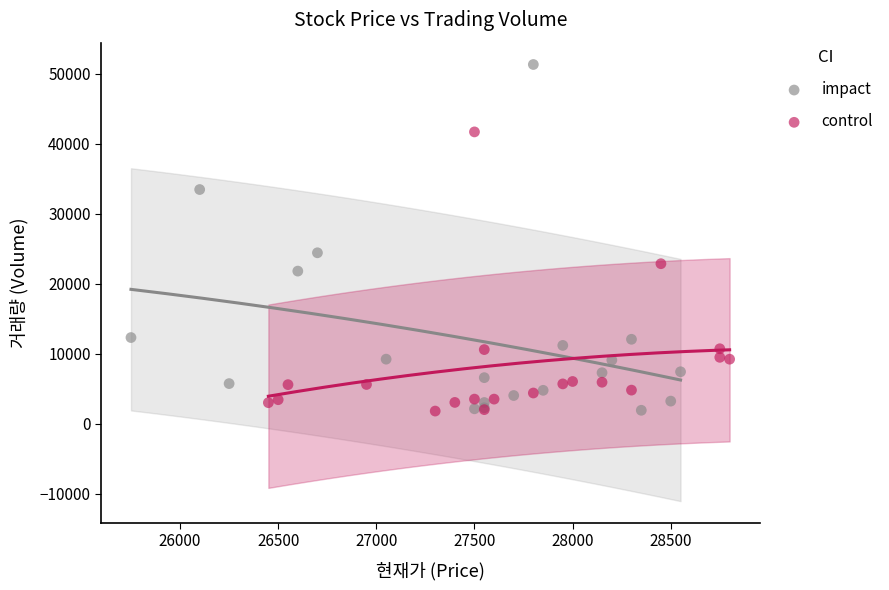

Which series reaches the maximum Y coordinate?

impact